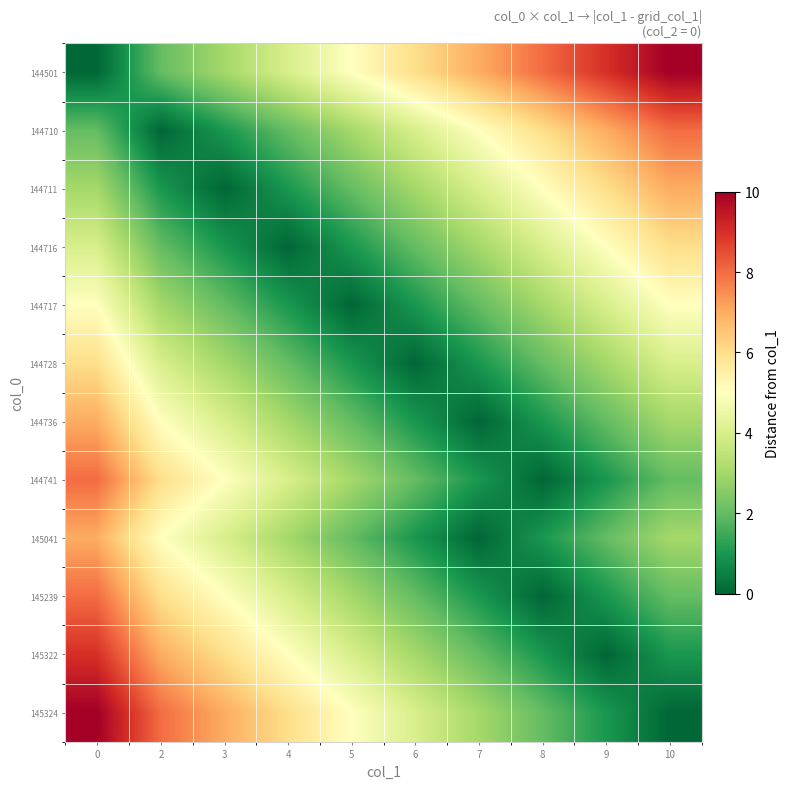

Reading left to right, list all the values displayed in this chart.

row_0: 0	2	3	4	5	6	7	8	9	10
row_1: 2	0	1	2	3	4	5	6	7	8
row_2: 3	1	0	1	2	3	4	5	6	7
row_3: 4	2	1	0	1	2	3	4	5	6
row_4: 5	3	2	1	0	1	2	3	4	5
row_5: 6	4	3	2	1	0	1	2	3	4
row_6: 7	5	4	3	2	1	0	1	2	3
row_7: 8	6	5	4	3	2	1	0	1	2
row_8: 7	5	4	3	2	1	0	1	2	3
row_9: 8	6	5	4	3	2	1	0	1	2
row_10: 9	7	6	5	4	3	2	1	0	1
row_11: 10	8	7	6	5	4	3	2	1	0